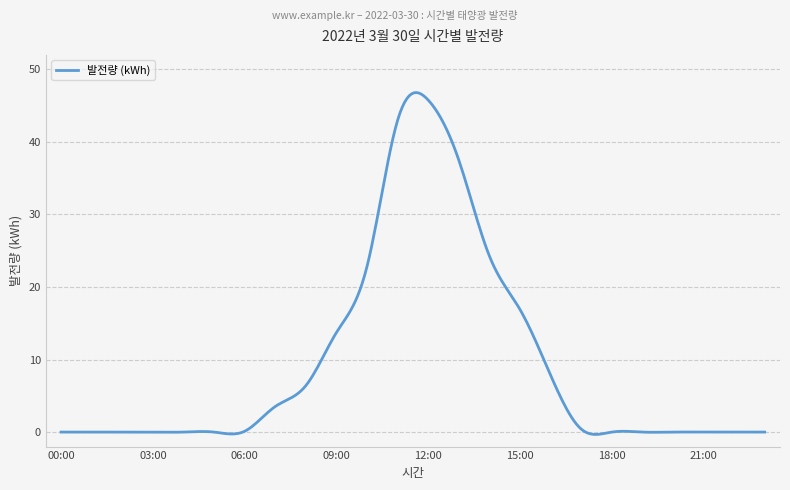

What is the greatest value displayed?

46.8